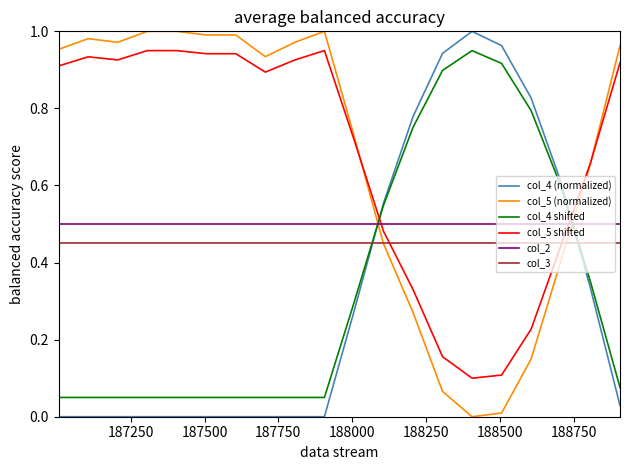

True or false: col_4 shifted and col_4 (normalized) cross at least once.

True